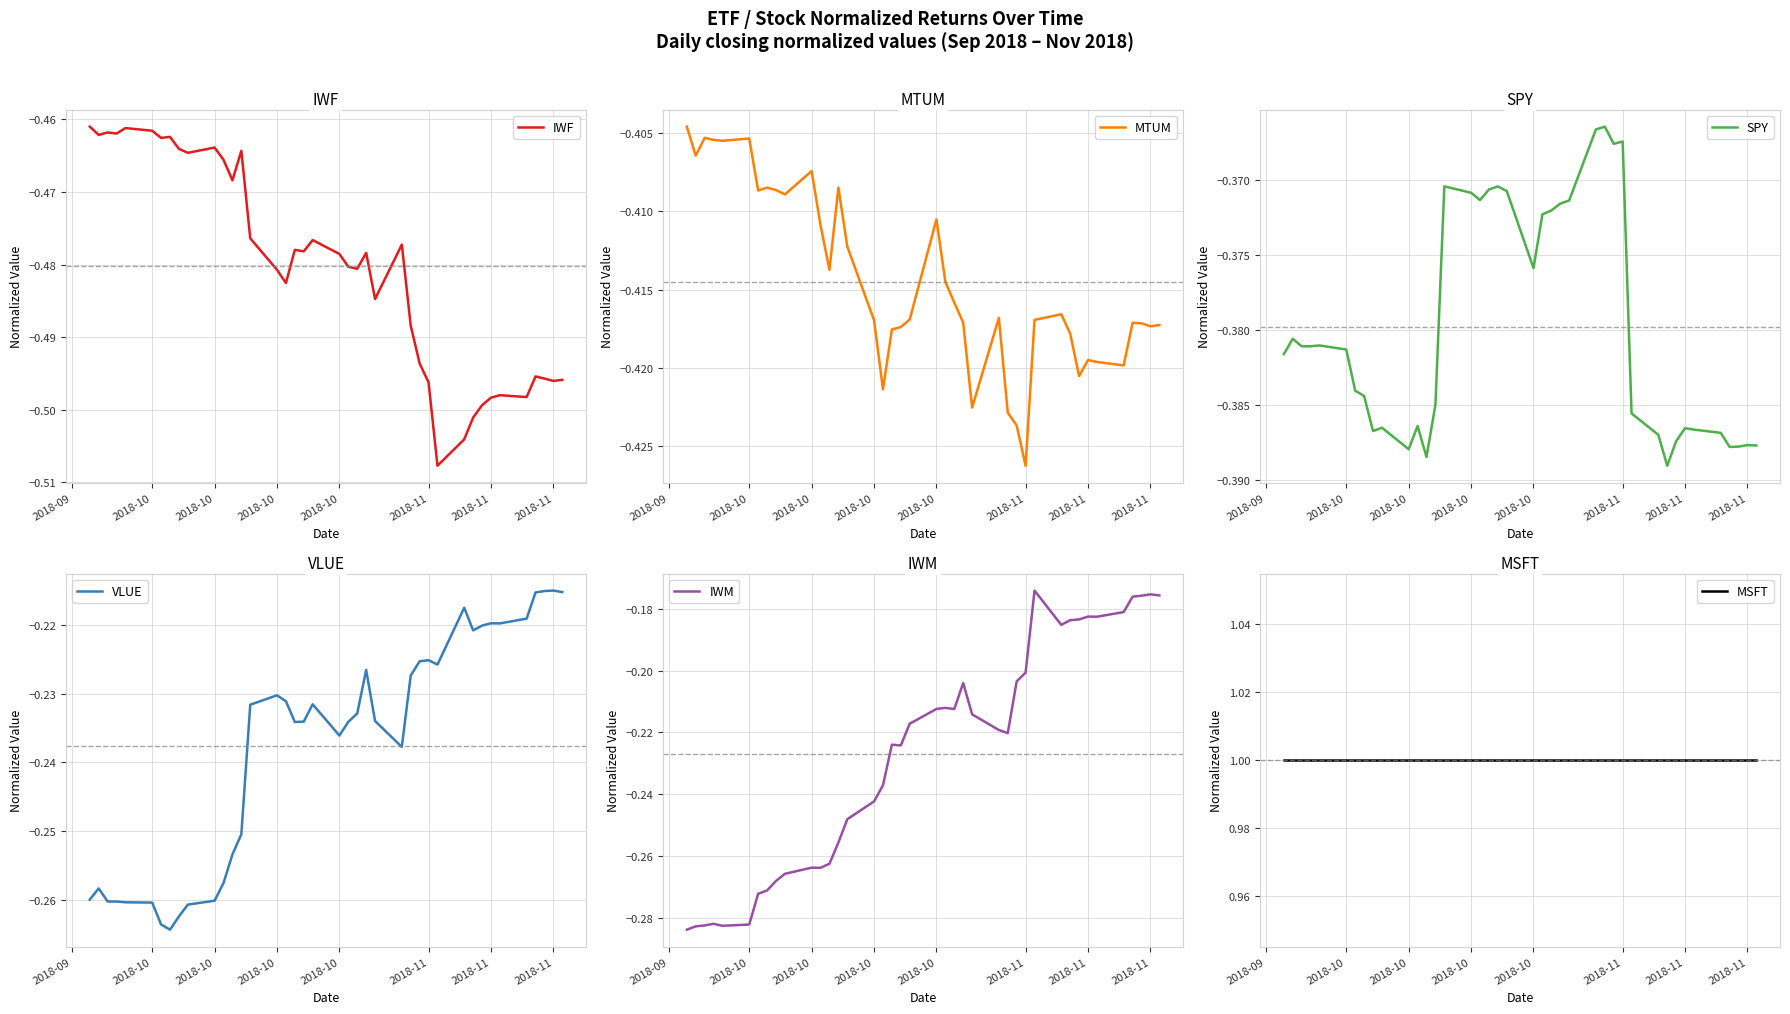

At which category is the sum across all series the highest?

2018-11